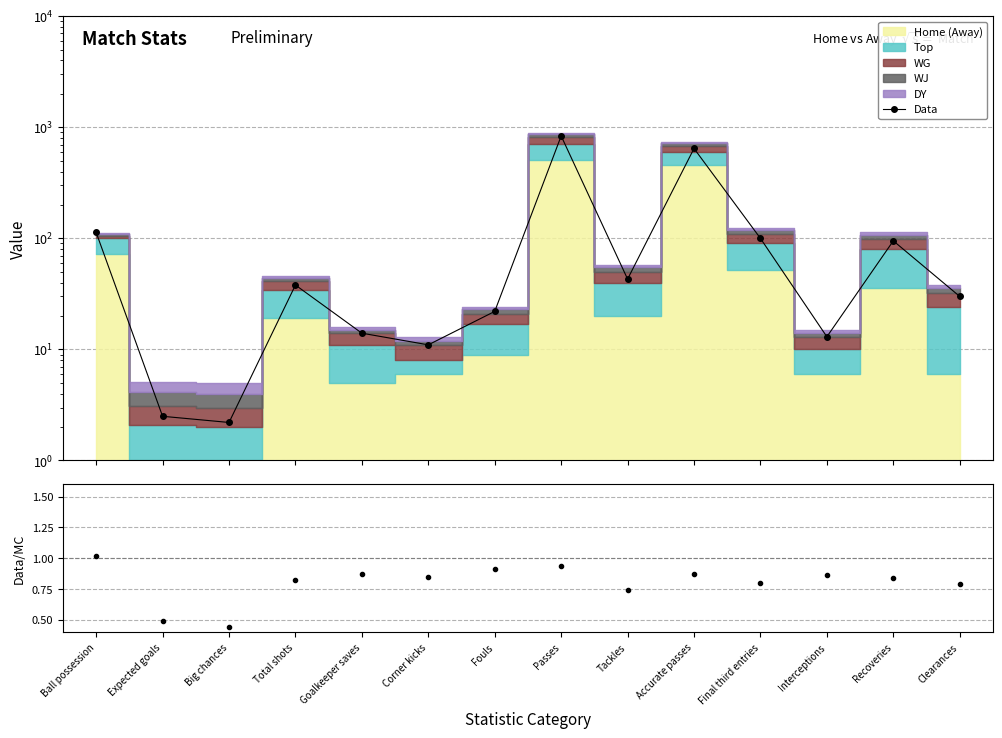

True or false: Data/MC and Data cross at least once.

False